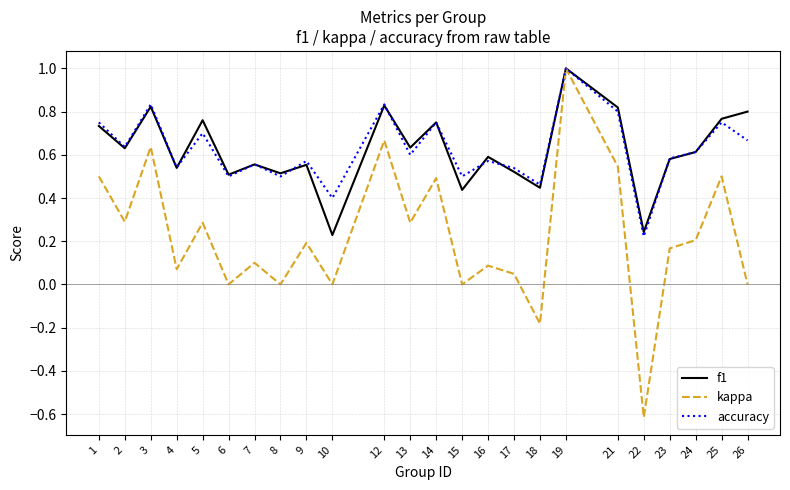

Which category has the lowest value in the accuracy series?

22